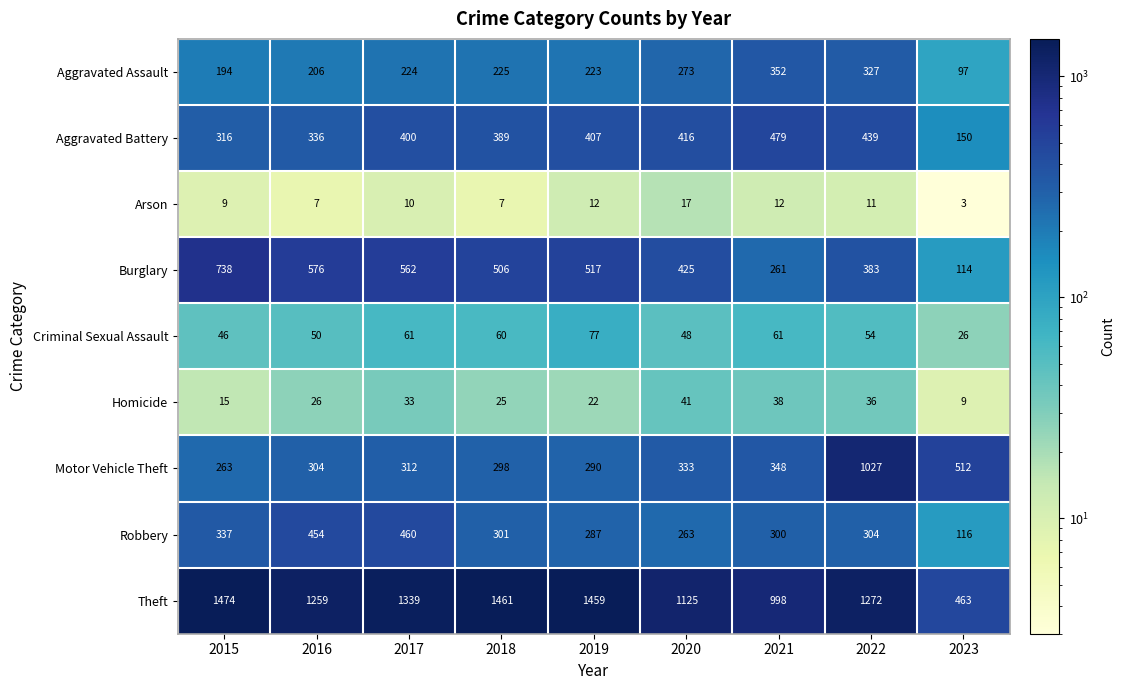

What is the sum of the Criminal Sexual Assault values at 2022 and 2021?

115